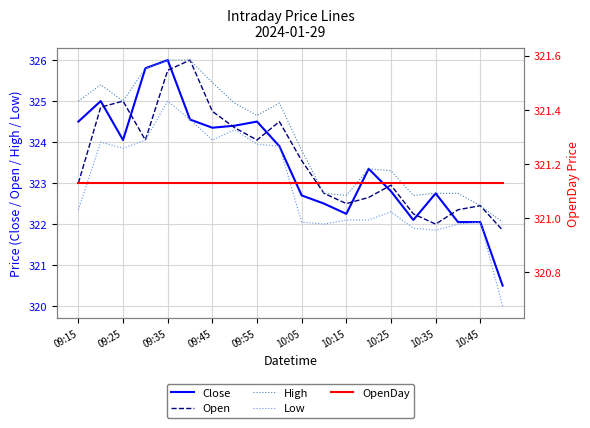

The Open series shows 438.8 at 09:35. True or false?

False